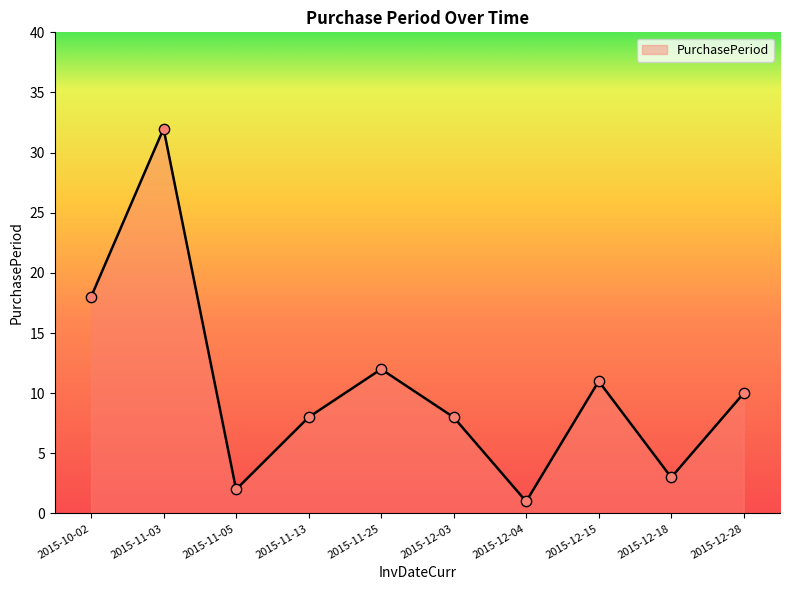

Between 2015-11-25 and 2015-12-04, which is larger?

2015-11-25